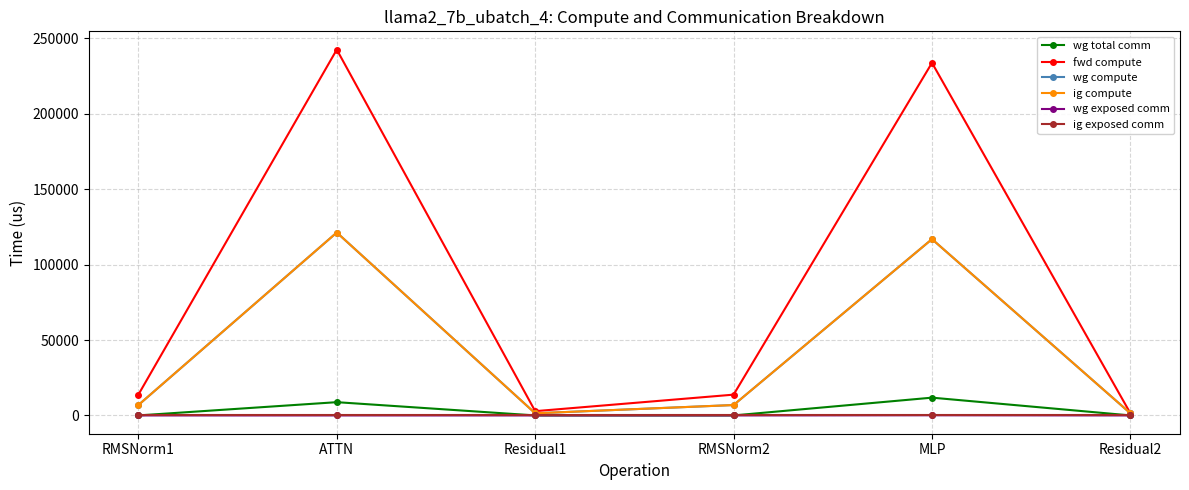

True or false: wg exposed comm and ig compute cross at least once.

False